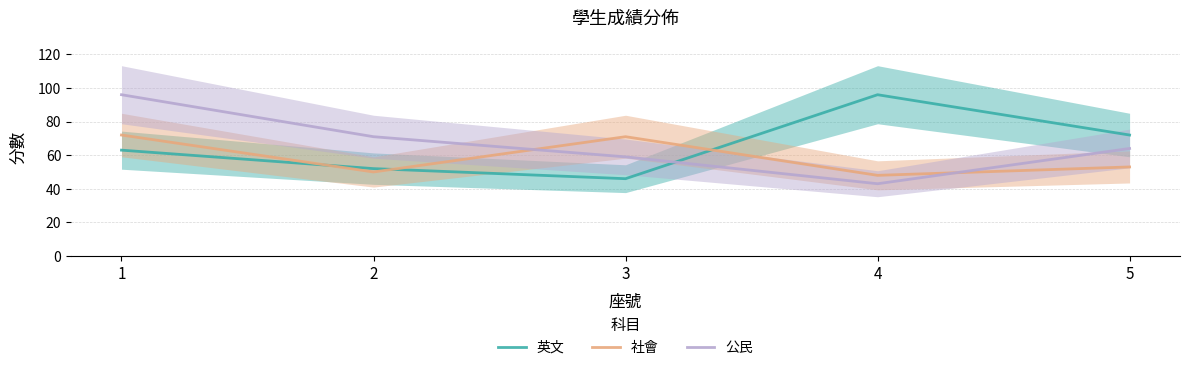

At which category is the sum across all series the highest?

1